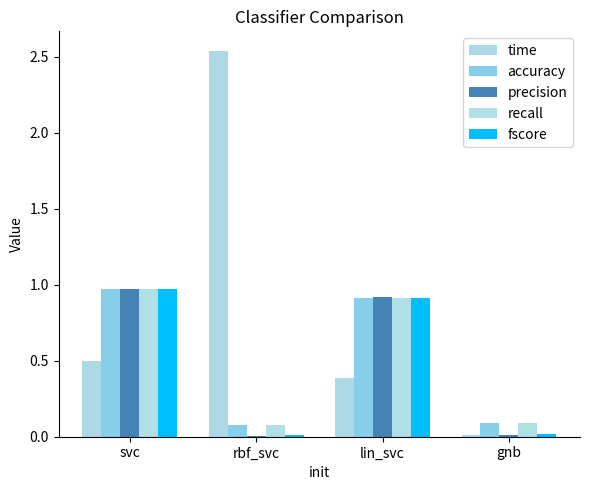

Where is accuracy nearest to the value 0?

rbf_svc